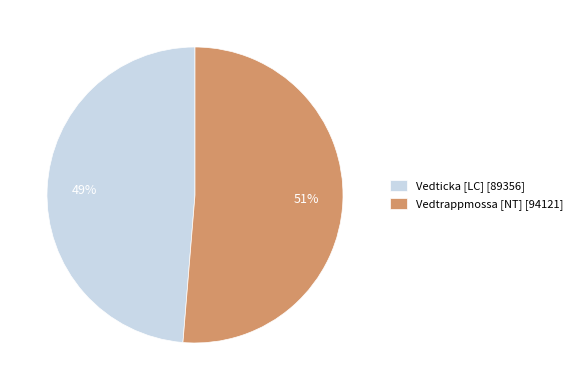

What is the smallest slice in the pie chart?

Vedticka [LC] [89356]